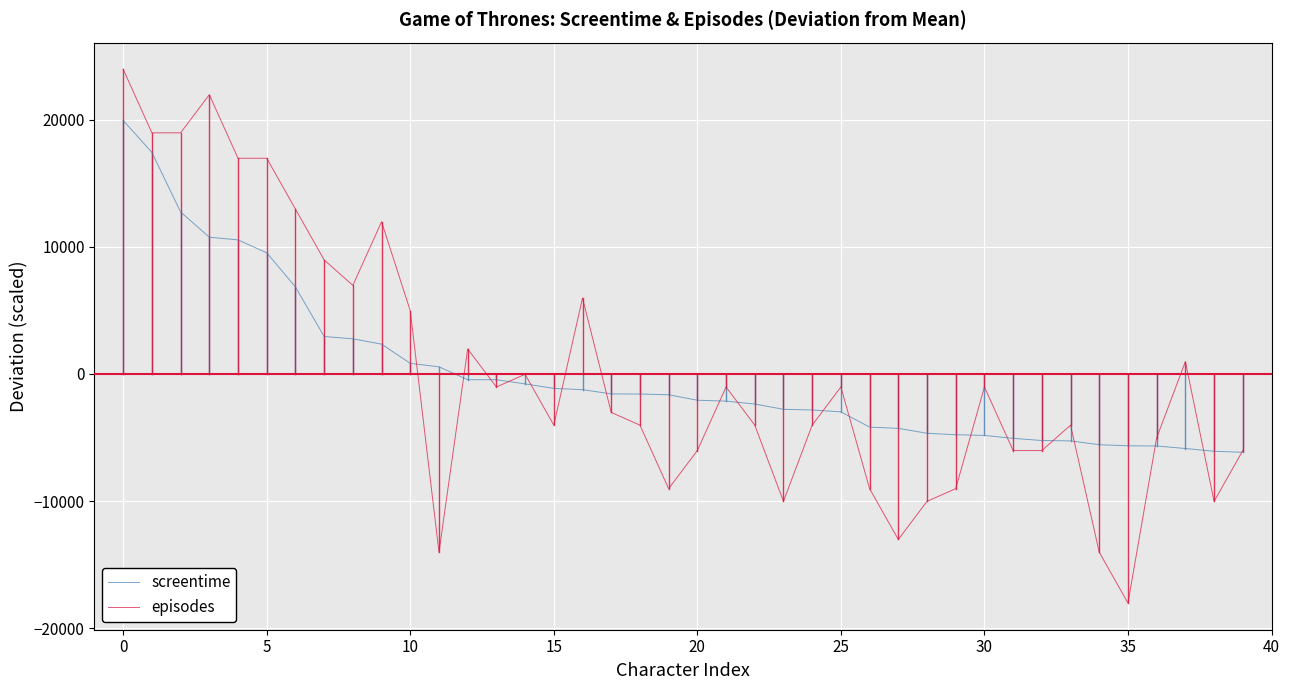

Which series has the widest spread of values?

episodes